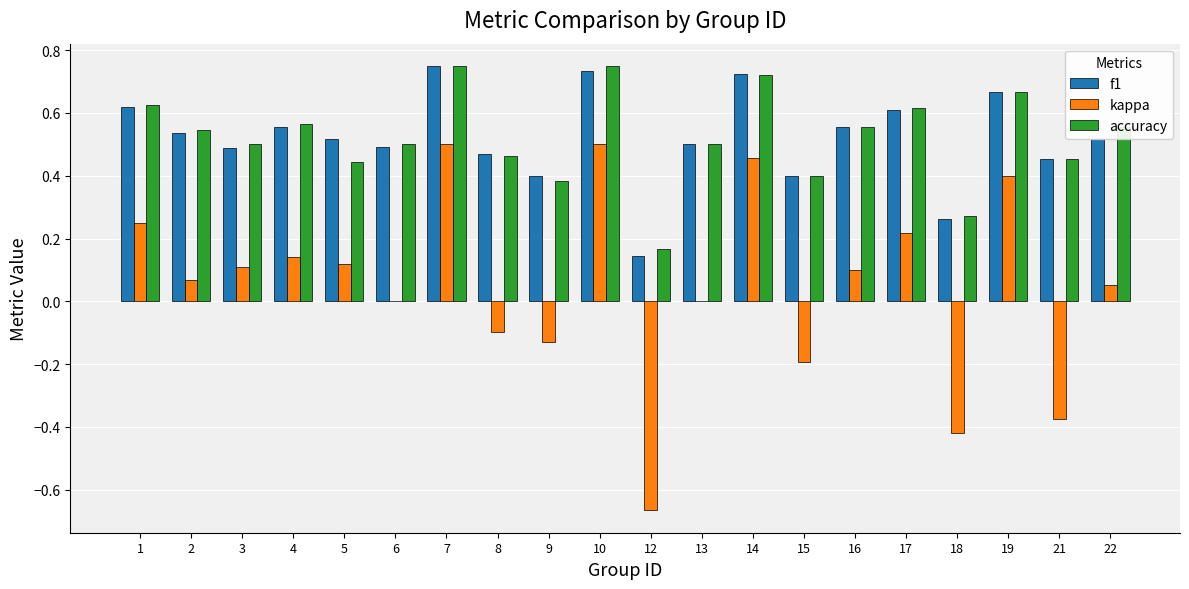

What is the total value across all series at 6?

1.0